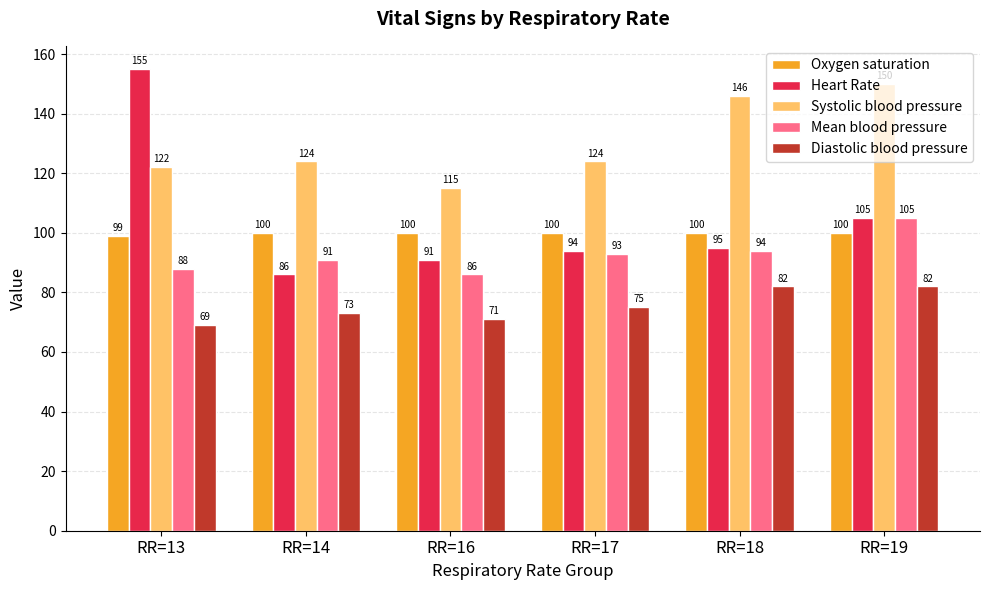

Which category has the highest value in the Heart Rate series?

RR=13